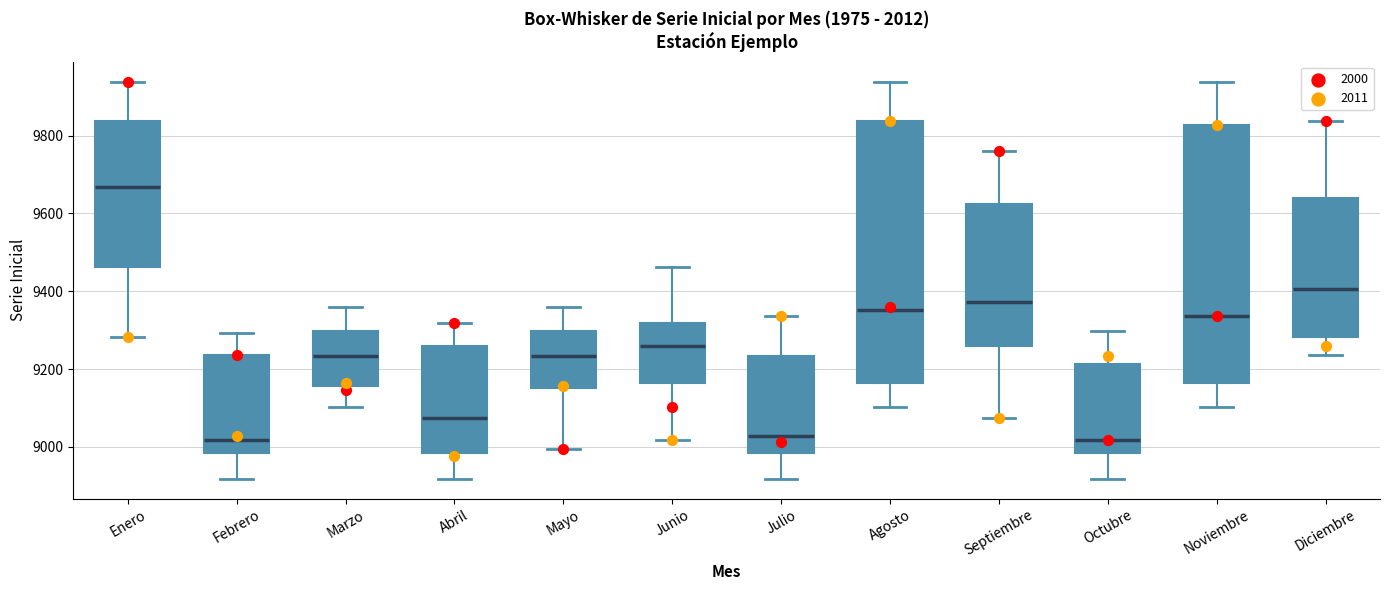

Where does the lower whisker of the box for Octubre end on the y-axis? The values are not printed on the chart, so give them approximately, as read against the axis.

8920